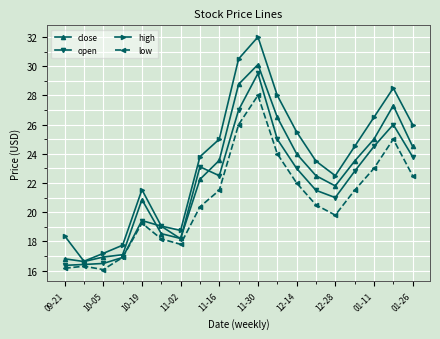

What is the average value of the high series?

23.5